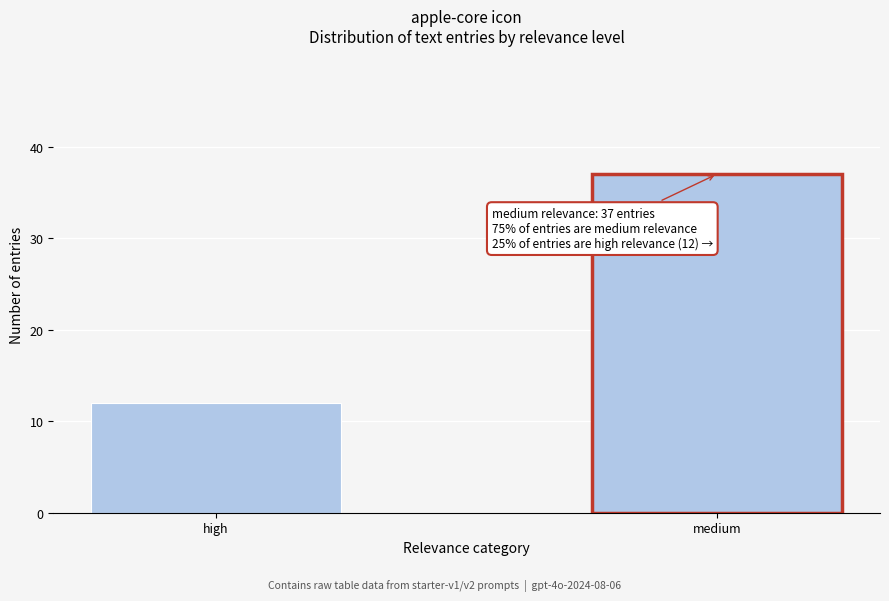

Reading left to right, extract all data points from this chart.

12	37